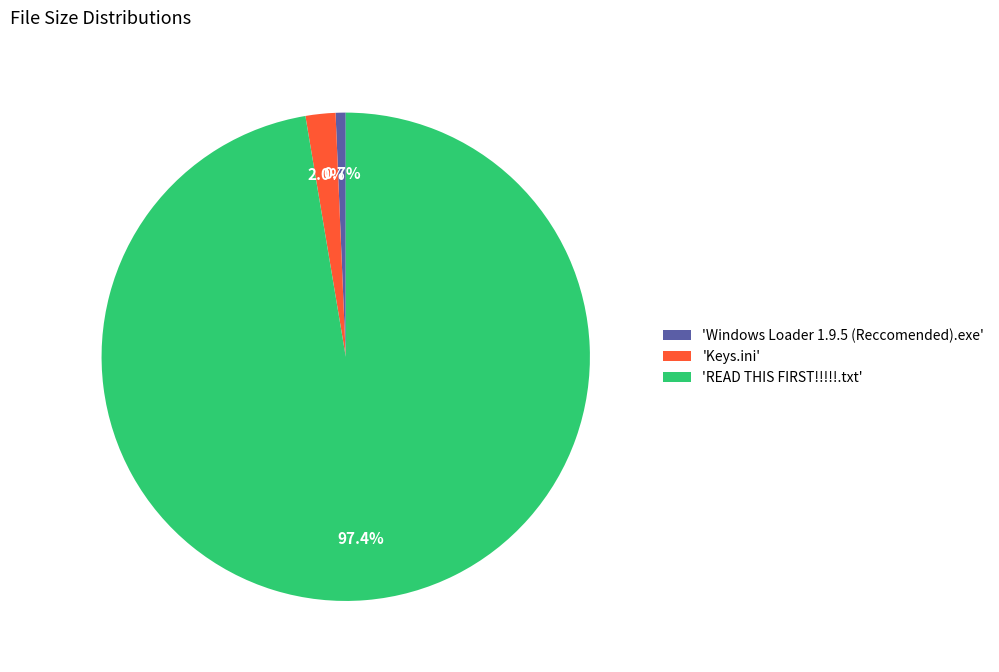

To the nearest percent, what is the difference between the largest and smallest slice percentages?

97%